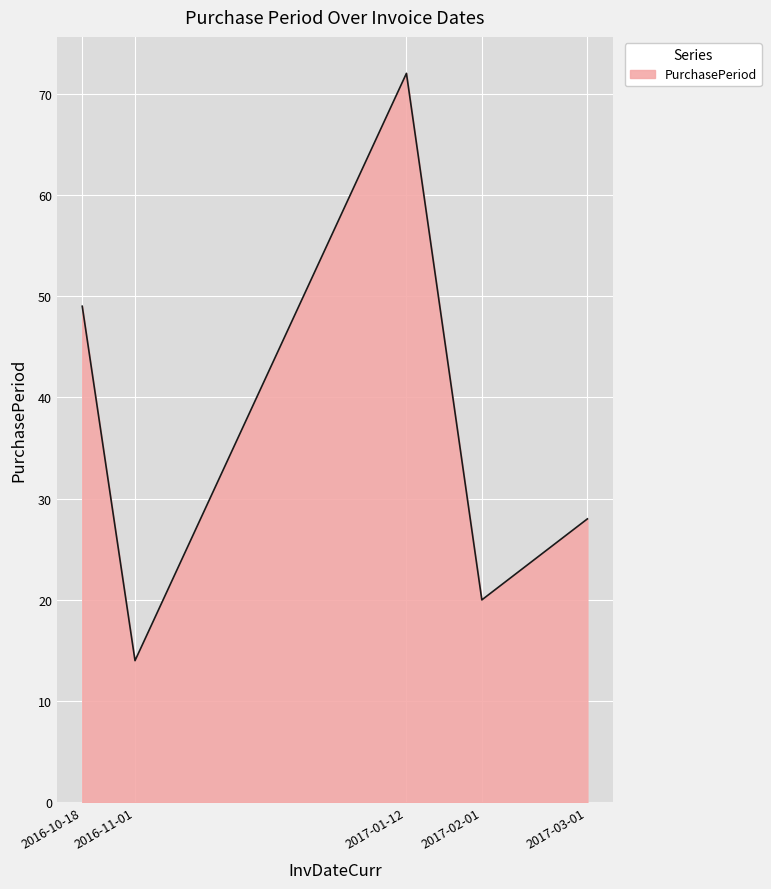

How many categories are shown in the chart?

5